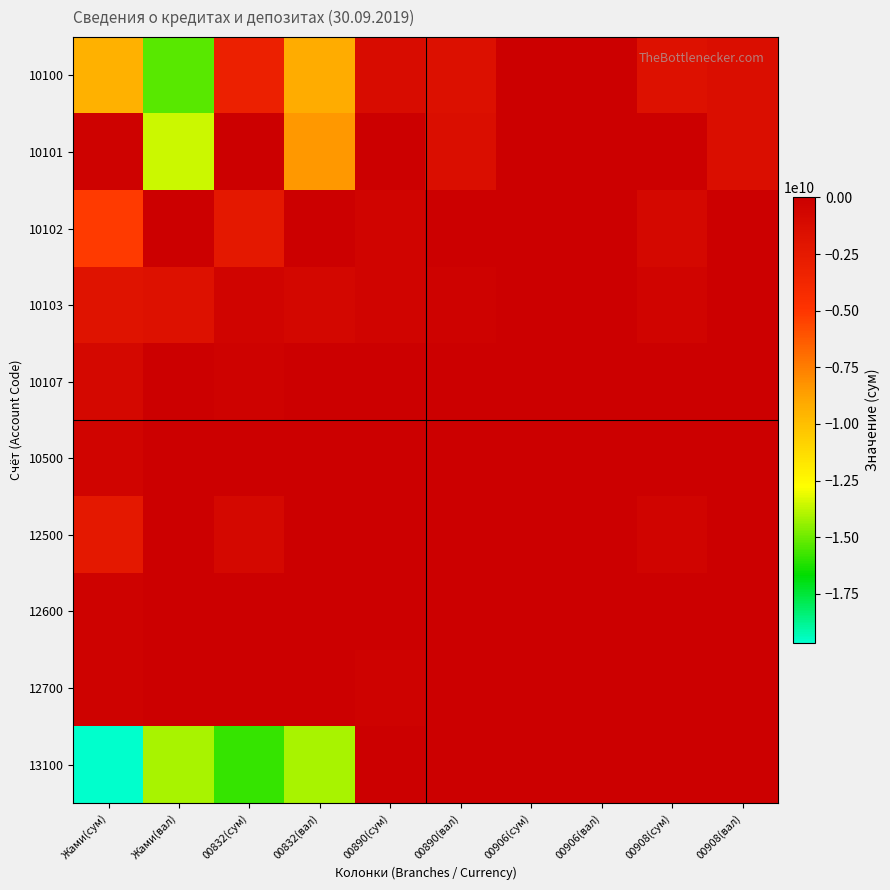

Reading left to right, list all the values displayed in this chart.

10100: Жами(сум)=-9397326931.5	Жами(вал)=-15290710682.5	00832(сум)=-3222088682.7	00832(вал)=-9135883230.9	00890(сум)=-1269801700.0	00890(вал)=-1664033596.7	00906(сум)=-9600000.0	00906(вал)=0.0	00908(сум)=-1753893359.1	00908(вал)=-1457889964.8
10101: Жами(сум)=-259387331.5	Жами(вал)=-13546961000.9	00832(сум)=-92305382.7	00832(вал)=-8394151806.9	00890(сум)=-16883300.0	00890(вал)=-1411611947.7	00906(сум)=0.0	00906(вал)=0.0	00908(сум)=-26857359.1	00908(вал)=-1439901814.8
10102: Жами(сум)=-5144500000.0	Жами(вал)=0.0	00832(сум)=-2326000000.0	00832(вал)=0.0	00890(сум)=-510000000.0	00890(вал)=0.0	00906(сум)=0.0	00906(вал)=0.0	00908(сум)=-850000000.0	00908(вал)=0.0
10103: Жами(сум)=-1917000000.0	Жами(вал)=-1708472121.0	00832(сум)=-480000000.0	00832(вал)=-741731424.0	00890(сум)=-497000000.0	00890(вал)=-252421649.0	00906(сум)=0.0	00906(вал)=0.0	00908(сум)=-500000000.0	00908(вал)=-17988150.0
10107: Жами(сум)=-845339600.0	Жами(вал)=0.0	00832(сум)=-299783300.0	00832(вал)=0.0	00890(сум)=-31018400.0	00890(вал)=0.0	00906(сум)=-9600000.0	00906(вал)=0.0	00908(сум)=-27036000.0	00908(вал)=0.0
10500: Жами(сум)=-439143984.1	Жами(вал)=0.0	00832(сум)=-97822131.6	00832(вал)=0.0	00890(сум)=-118578865.2	00890(вал)=0.0	00906(сум)=0.0	00906(вал)=0.0	00908(сум)=-144343567.0	00908(вал)=0.0
12500: Жами(сум)=-2399729678.2	Жами(вал)=0.0	00832(сум)=-837908941.1	00832(вал)=0.0	00890(сум)=-51903313.4	00890(вал)=0.0	00906(сум)=0.0	00906(вал)=0.0	00908(сум)=-416593491.9	00908(вал)=0.0
12600: Жами(сум)=-286055154.3	Жами(вал)=0.0	00832(сум)=-58134615.4	00832(вал)=0.0	00890(сум)=-31000000.0	00890(вал)=0.0	00906(сум)=0.0	00906(вал)=0.0	00908(сум)=-9545454.6	00908(вал)=0.0
12700: Жами(сум)=-294938683.5	Жами(вал)=0.0	00832(сум)=0.0	00832(вал)=0.0	00890(сум)=-294938683.5	00890(вал)=0.0	00906(сум)=0.0	00906(вал)=0.0	00908(сум)=0.0	00908(вал)=0.0
13100: Жами(сум)=-19653577427.2	Жами(вал)=-14096006867.6	00832(сум)=-15890866210.9	00832(вал)=-14096006867.6	00890(сум)=-70400000.0	00890(вал)=0.0	00906(сум)=0.0	00906(вал)=0.0	00908(сум)=-124815400.0	00908(вал)=0.0